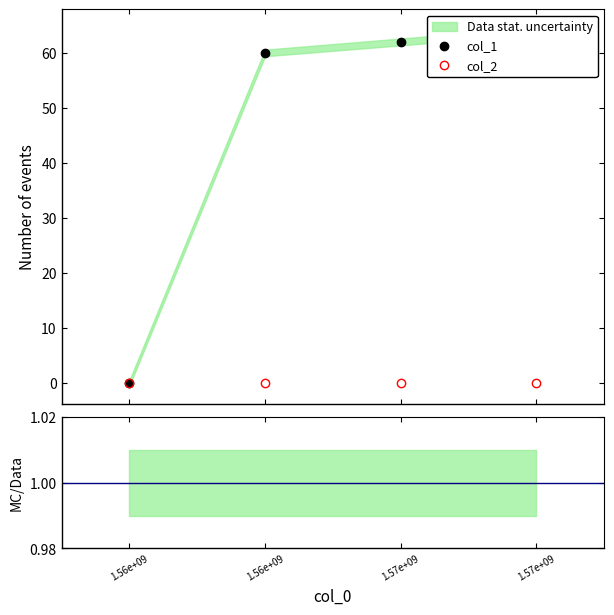

What is the maximum value shown in the chart?

64